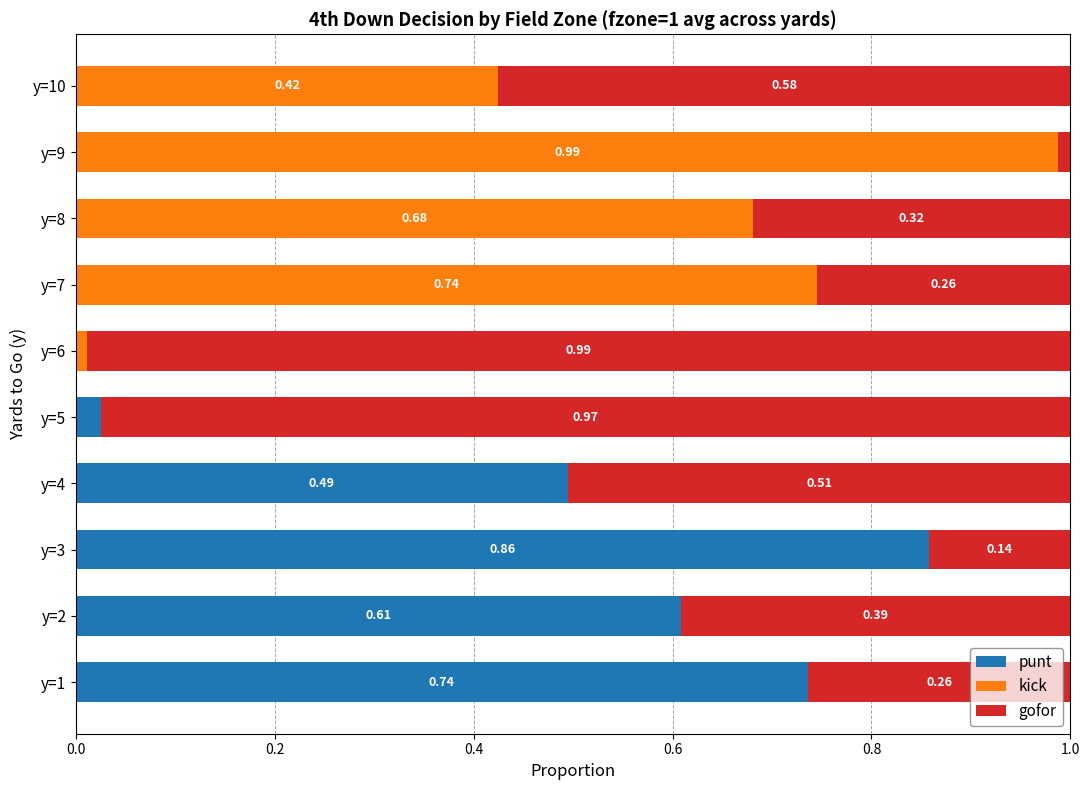

What are all the series names shown in the legend?

punt, kick, gofor